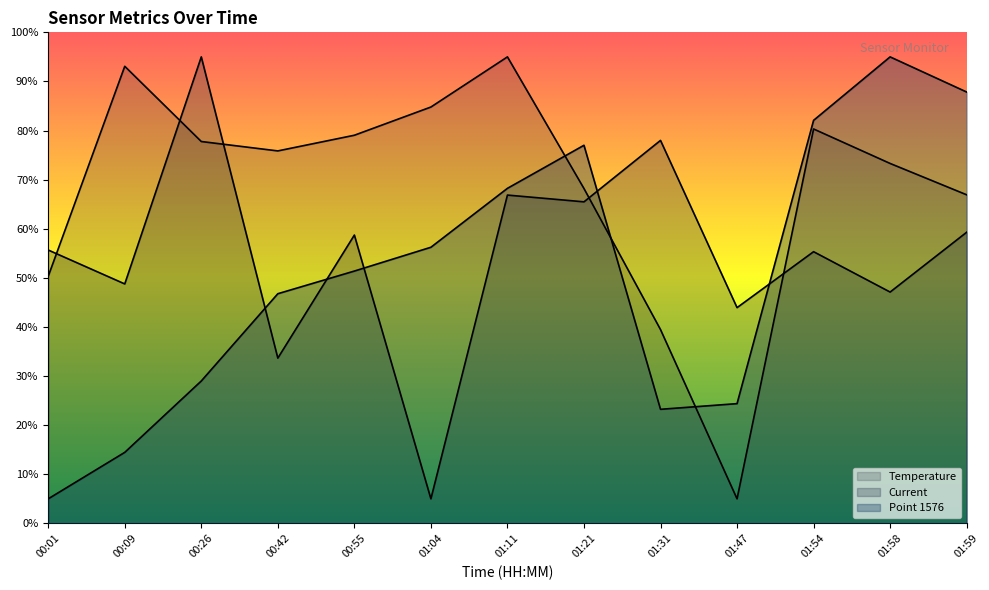

What is the label of the 1st point from the right?

01:59